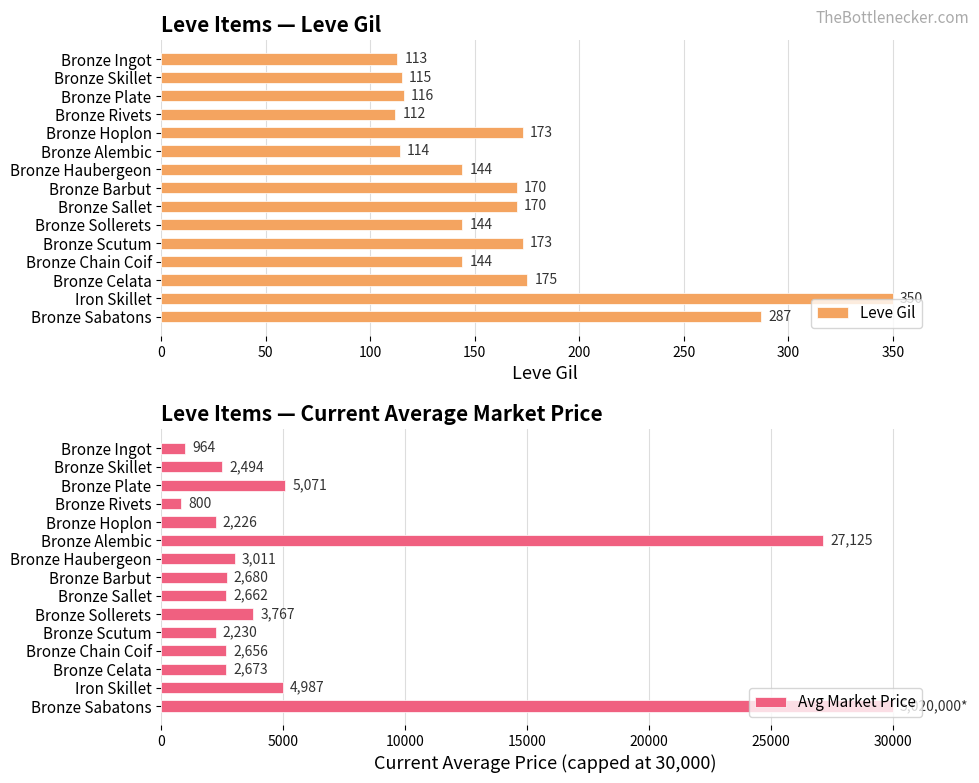

What value does the Leve Gil series have at Bronze Rivets, to the nearest 10?

110